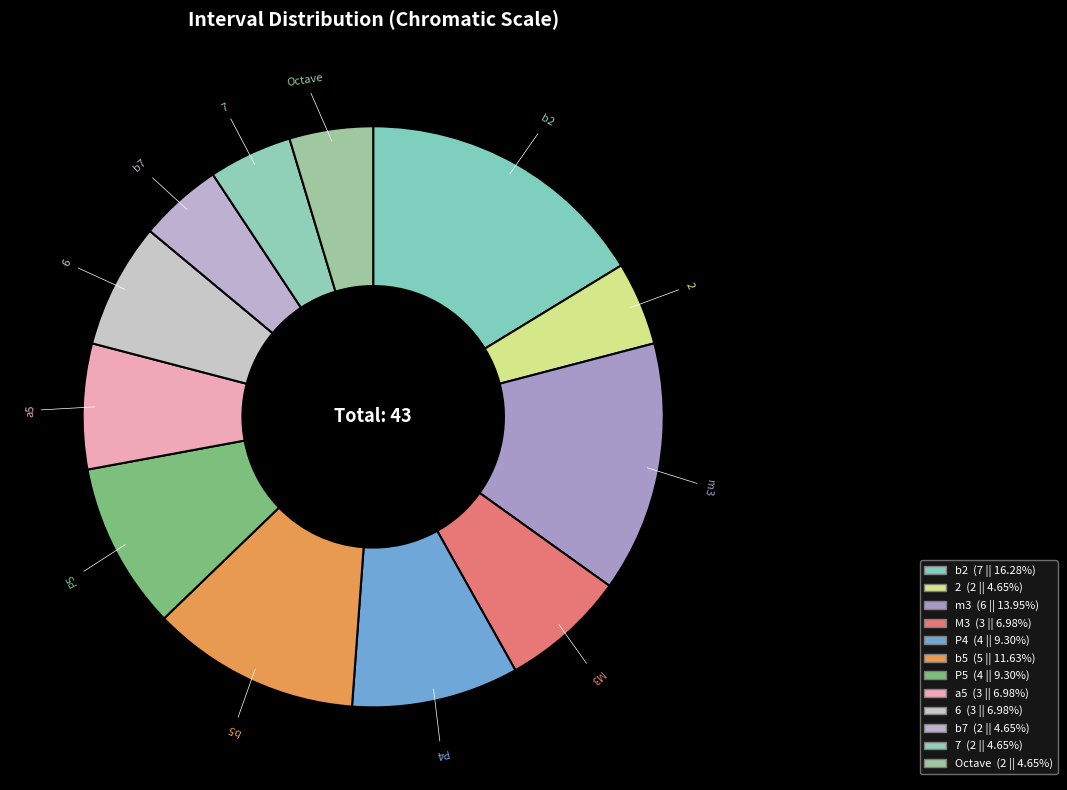

Is the sum of P5 and 7 greater than half?

No